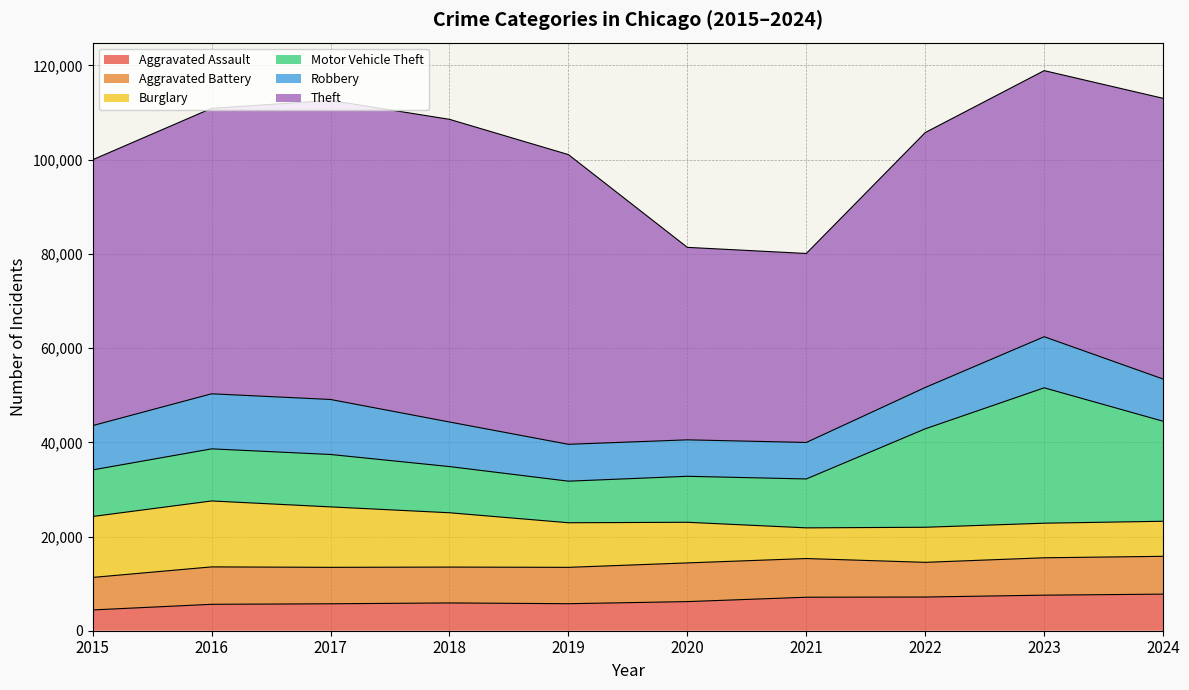

The value of Robbery at 2016 is 17644. True or false?

False